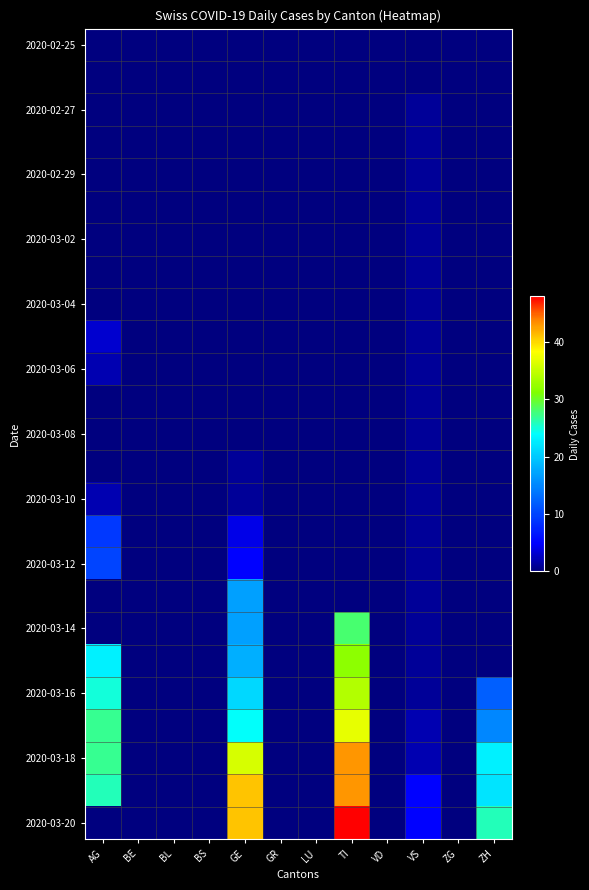

Which series has the widest spread of values?

2020-03-20